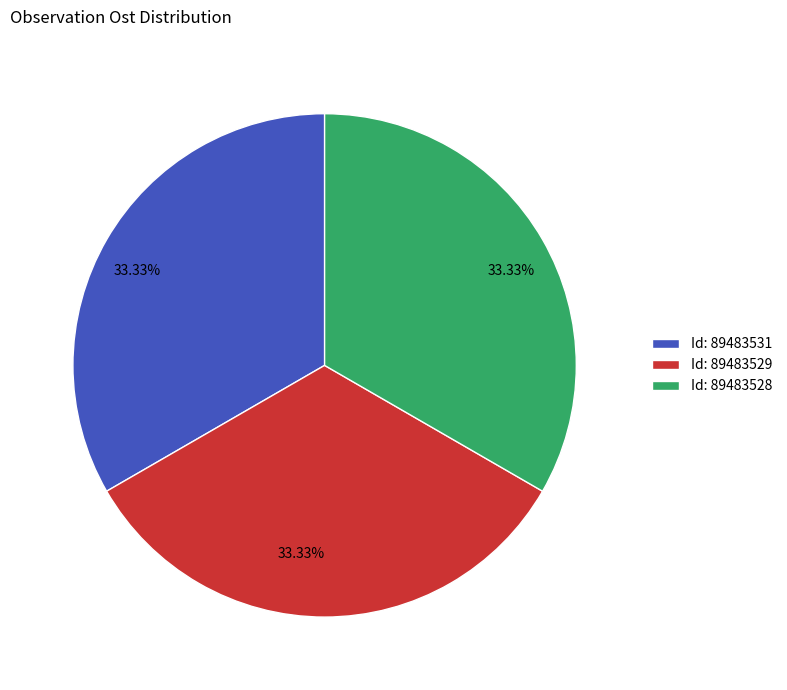

Do Id: 89483528 and Id: 89483529 together represent more than half of the pie?

Yes